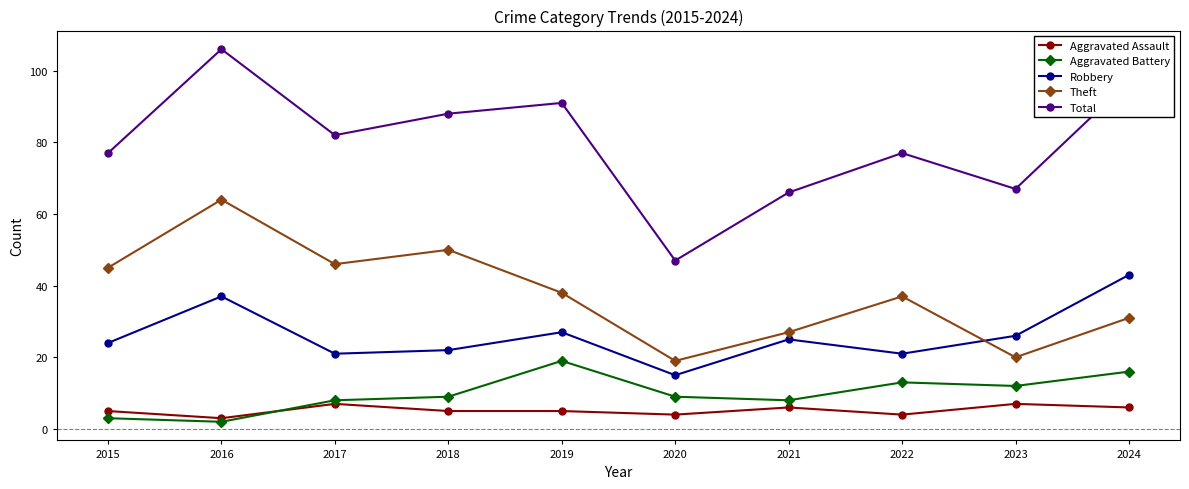

Read the Robbery value at 2017.

21